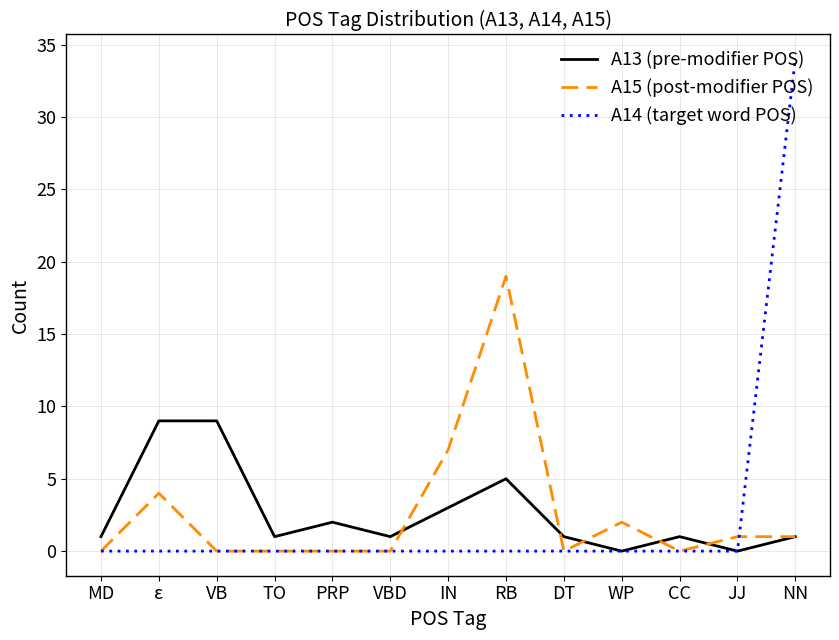

How many lines are shown in the chart?

3